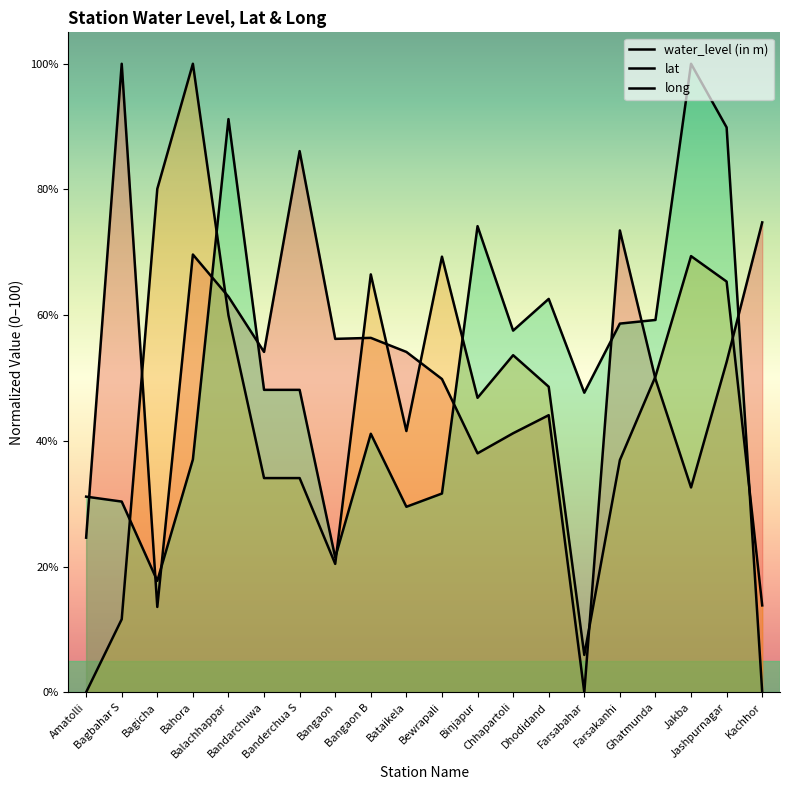

Which series has the widest spread of values?

water_level (in m)